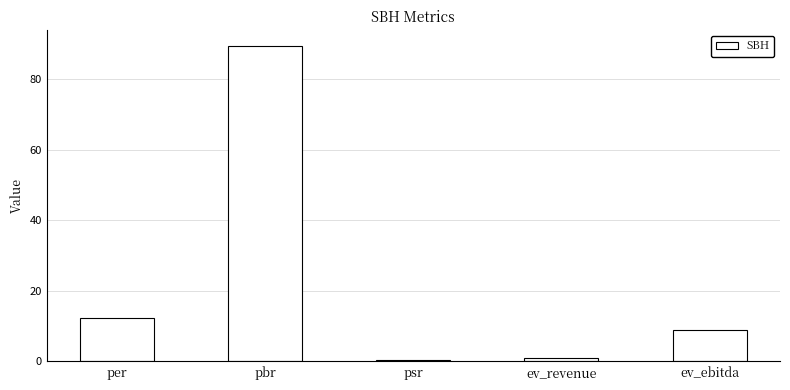

What is the value of the 4th bar from the left?

0.9